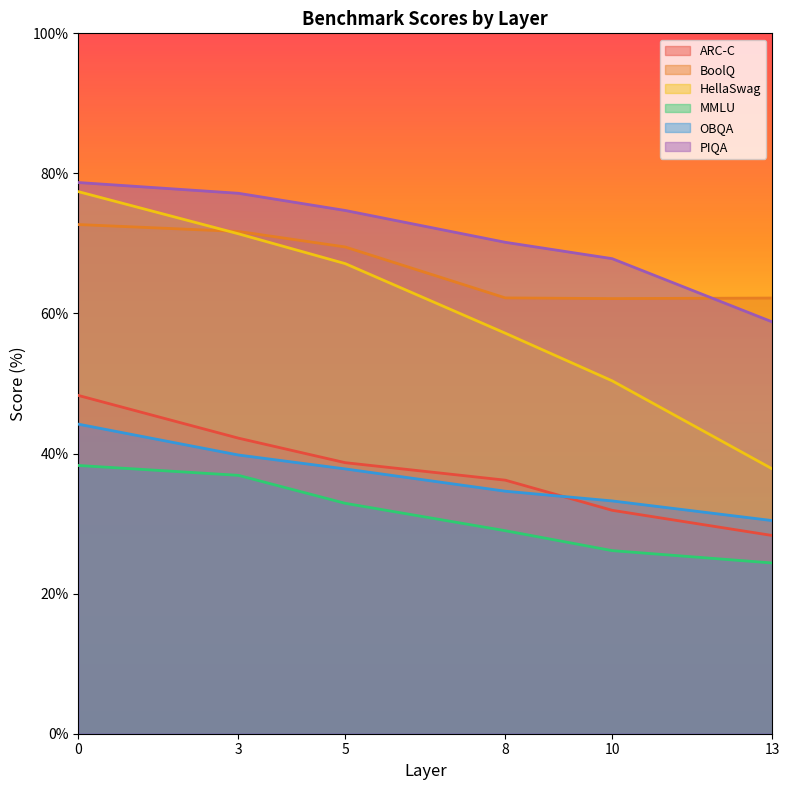

Which series has the widest spread of values?

HellaSwag